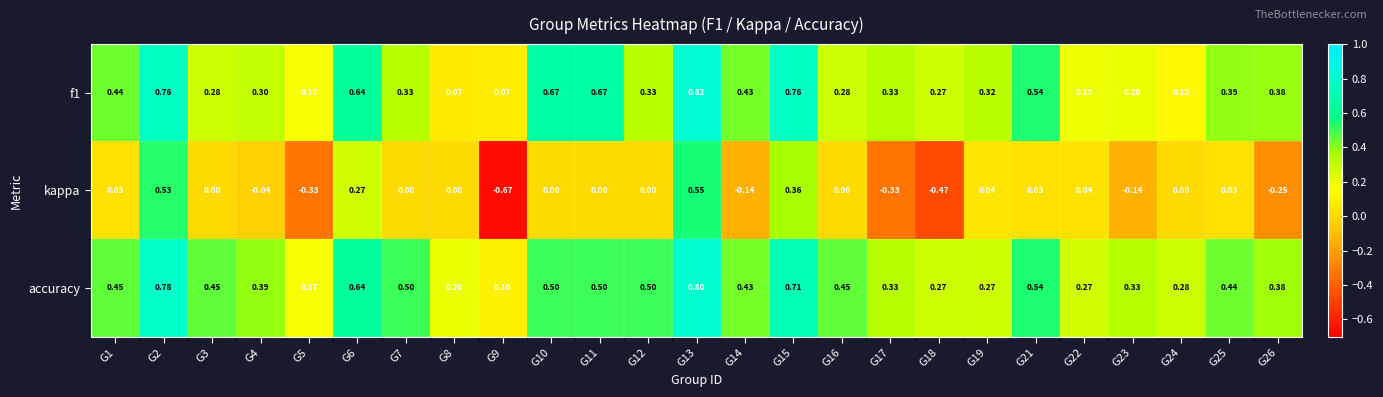

Which series has the largest total across all categories?

accuracy